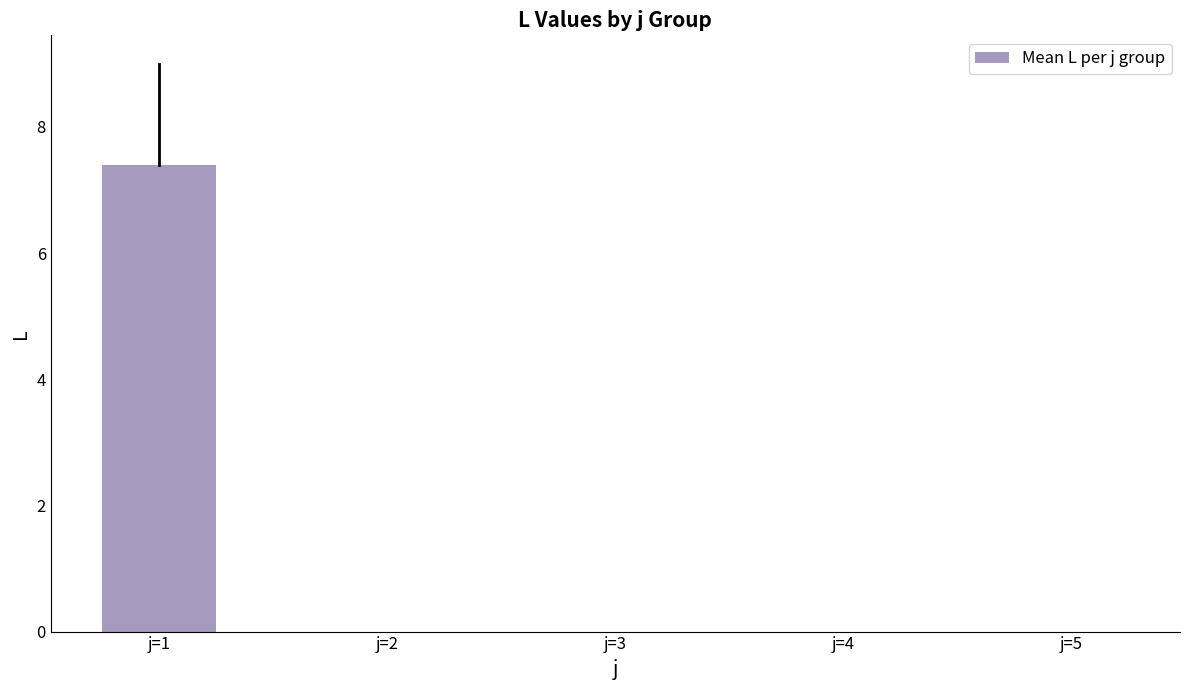

Reading left to right, what are all the values shown in this chart?

j=1=7.4	j=2=0.0	j=3=0.0	j=4=0.0	j=5=0.0